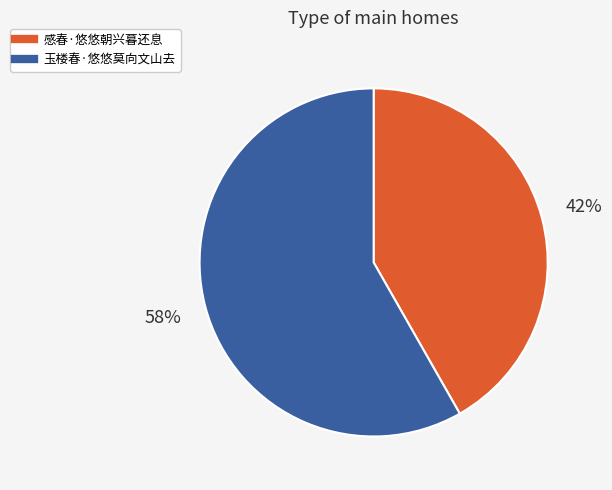

What is the largest slice in the pie chart?

玉楼春·悠悠莫向文山去